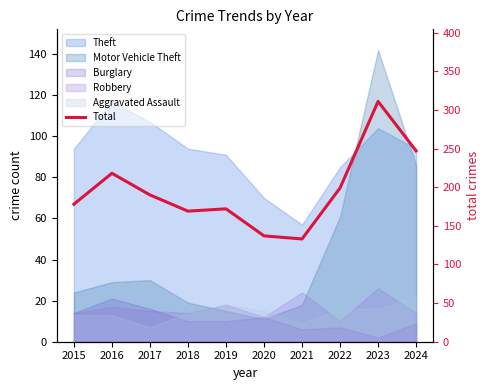

How many interior local valleys (lower than both neighbors) does the data have?

2